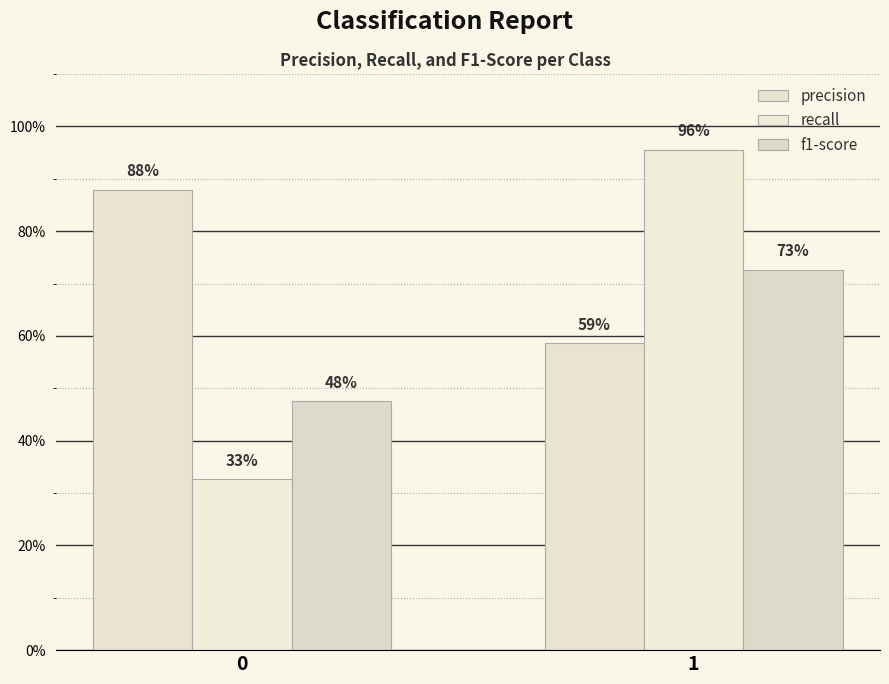

What is the difference between the recall values at 0 and 1?

0.6